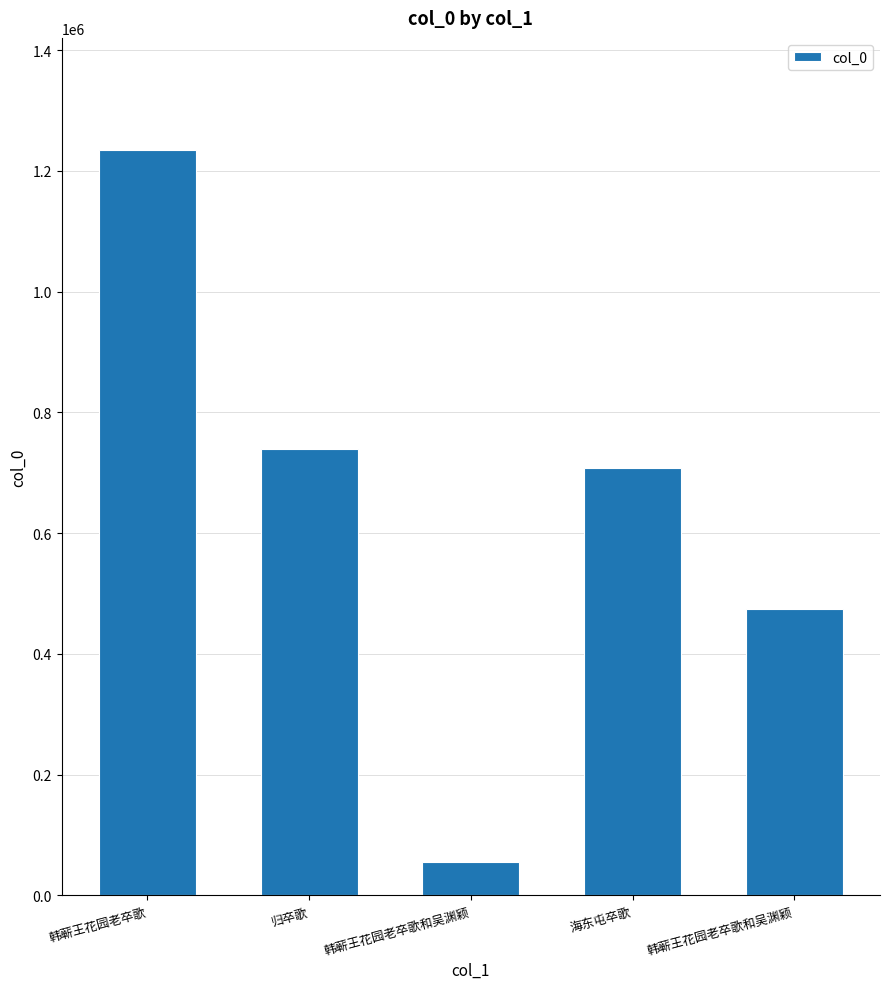

True or false: the data shows 1146106 at 归卒歌.

False